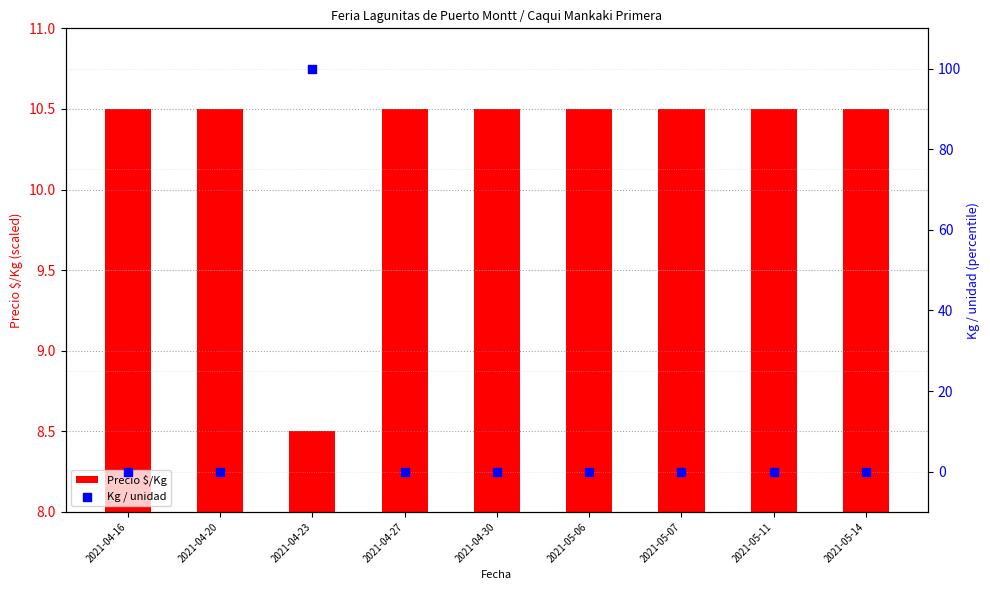

At how many categories does at least one series exceed 63?

1